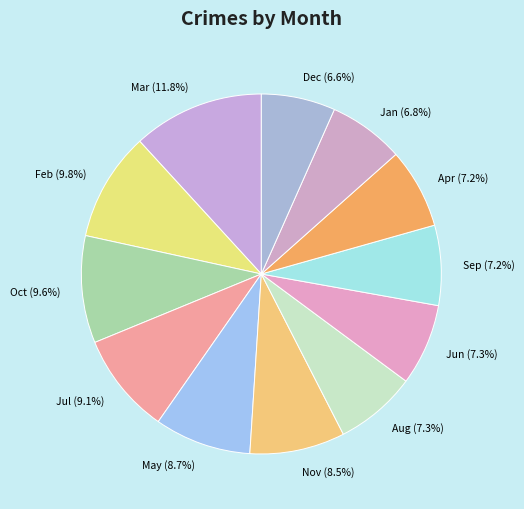

How many segments does this pie chart have?

12